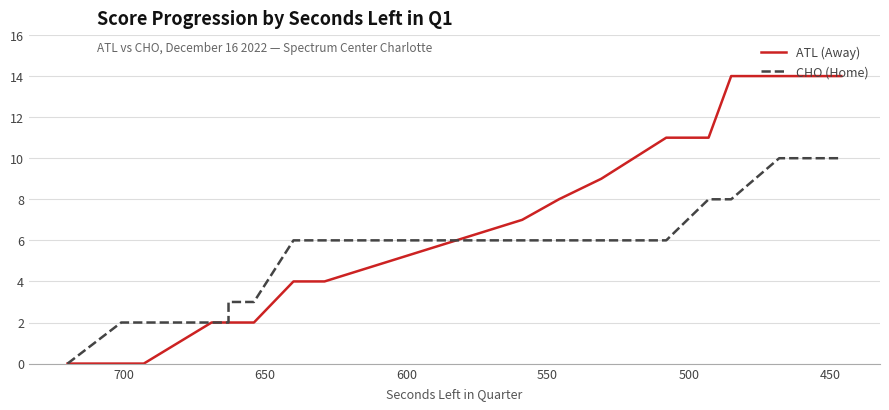

Is it true that ATL (Away) equals 1 at 8?

False